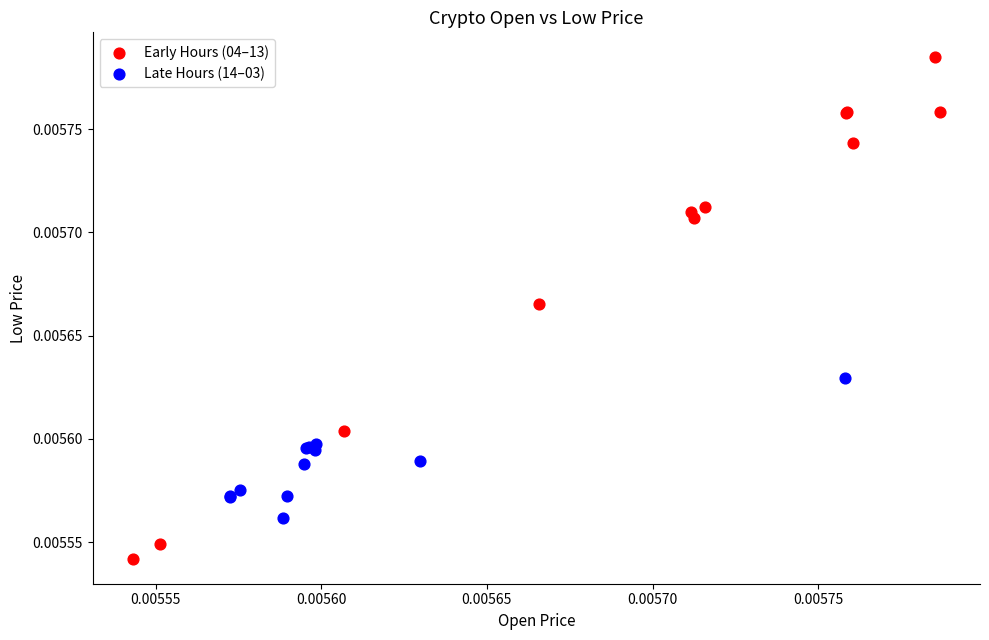

Which series reaches the maximum Y coordinate?

Early Hours (04–13)